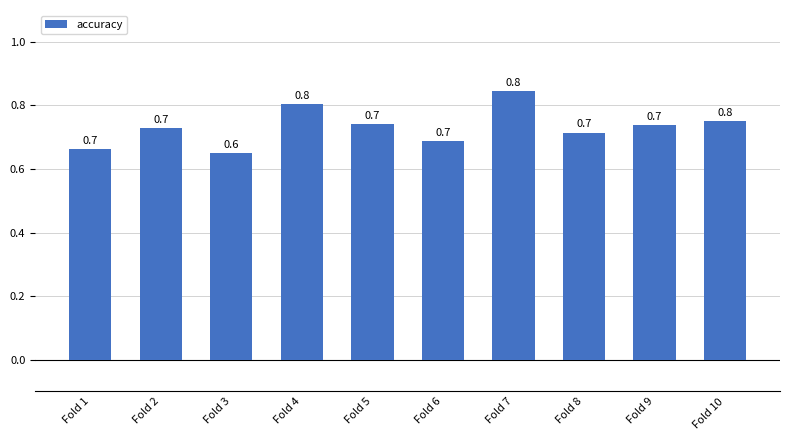

Which category has the lowest value across all series?

Fold 3